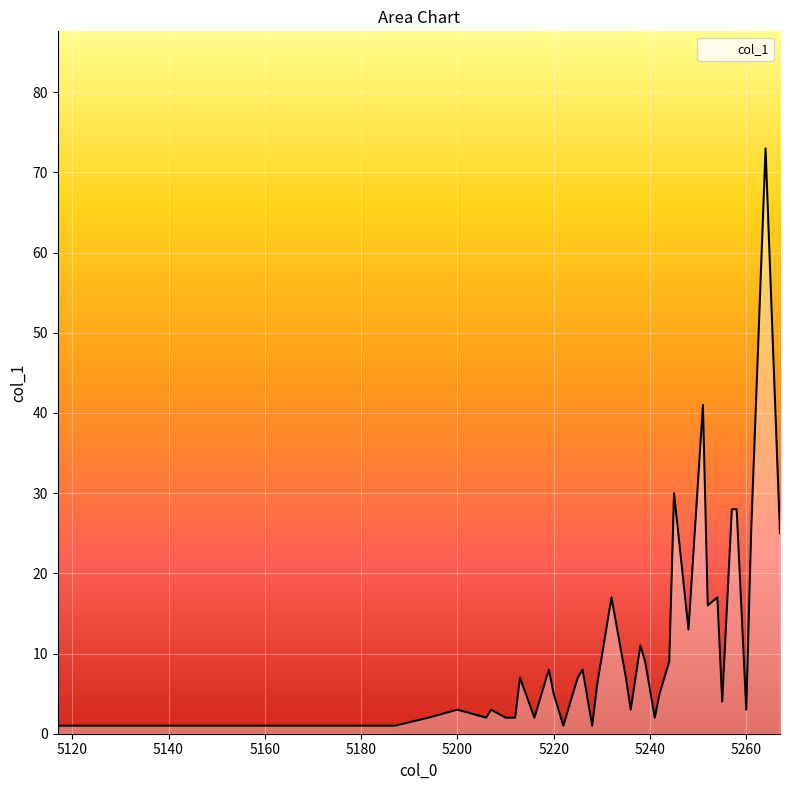

What is the greatest value displayed?

73